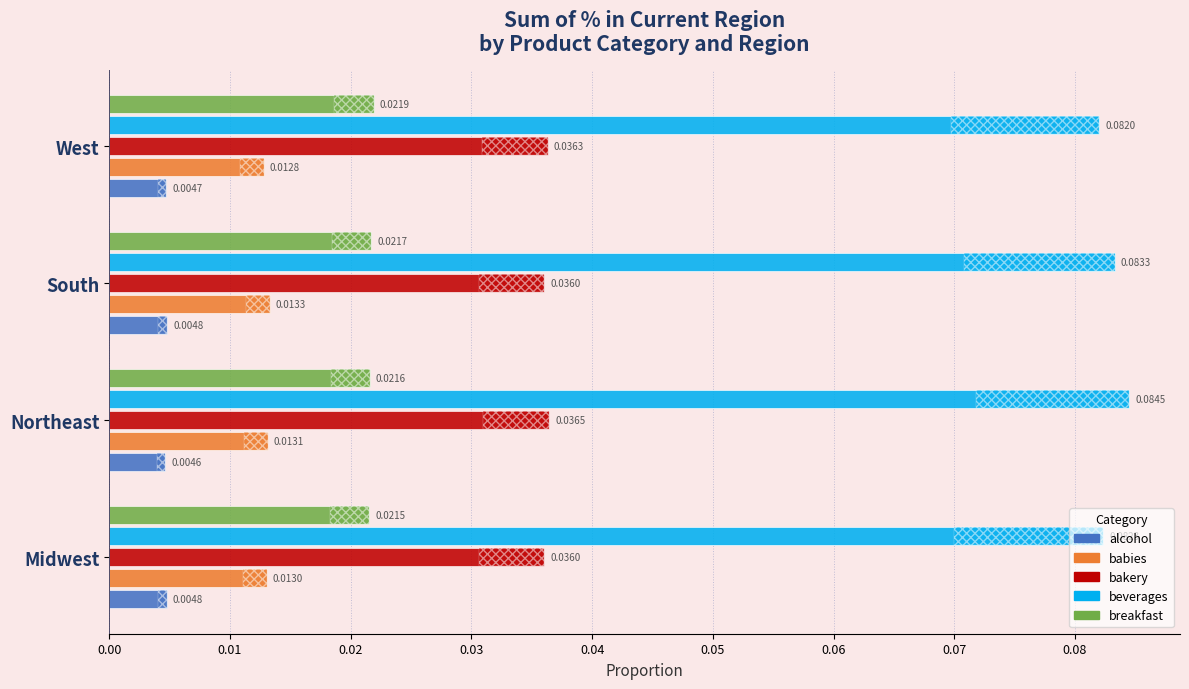

What is the sum of all beverages values?

0.3